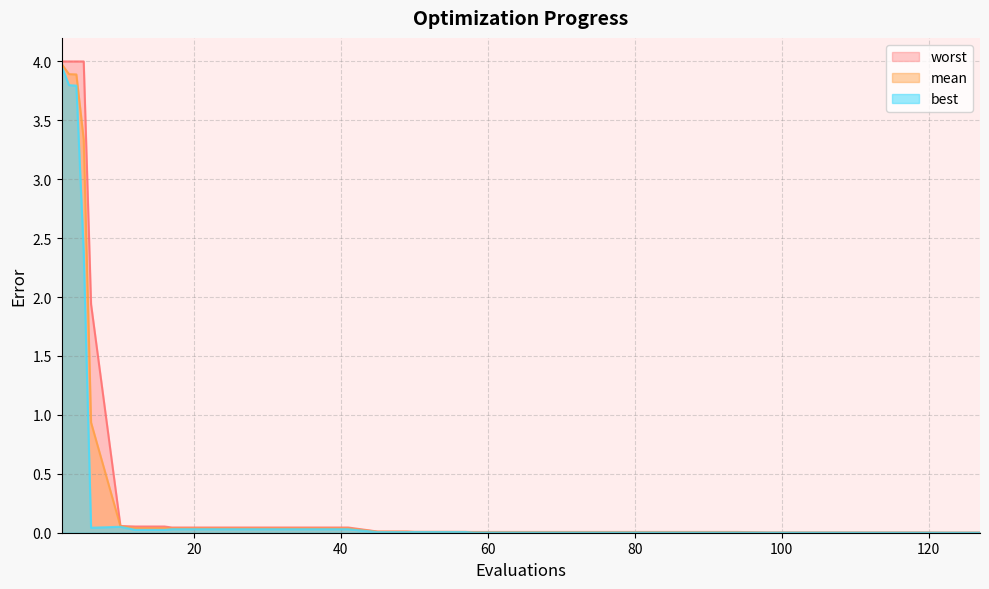

At which label does best reach its minimum?

127